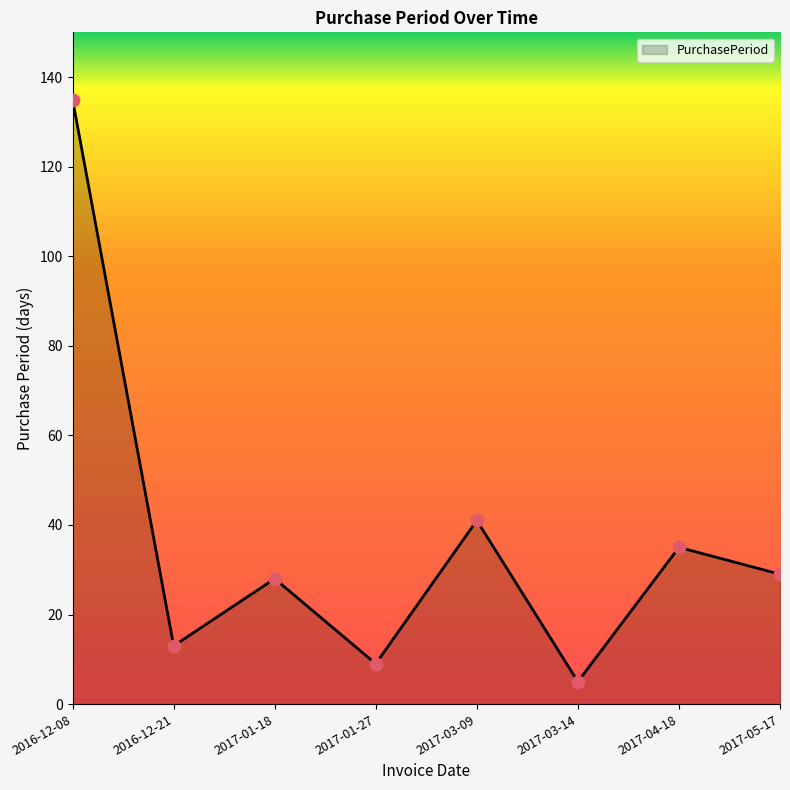

What is the ratio of the value at 2017-03-14 to the value at 2016-12-21?

0.4